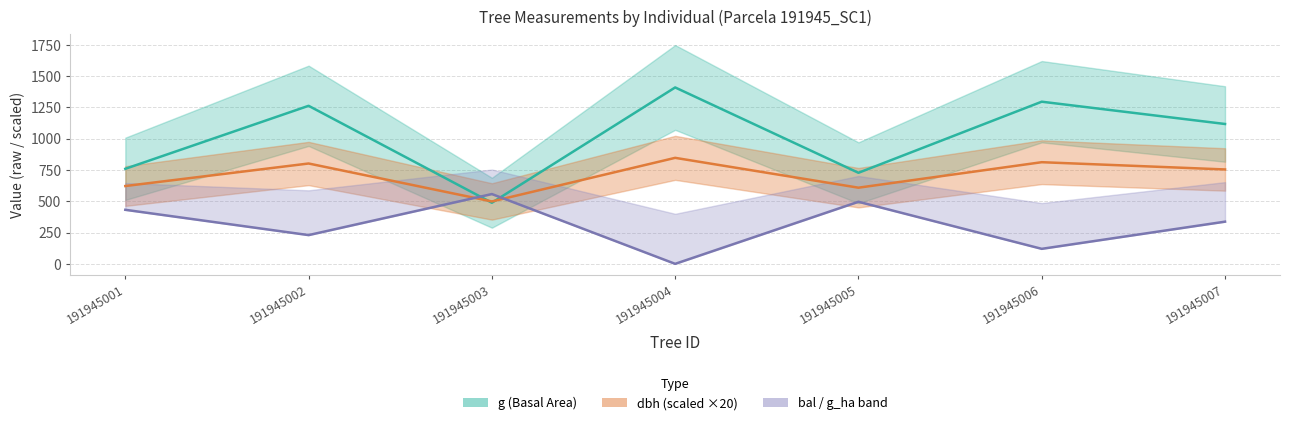

At which category does bal reach its first local valley?

191945002